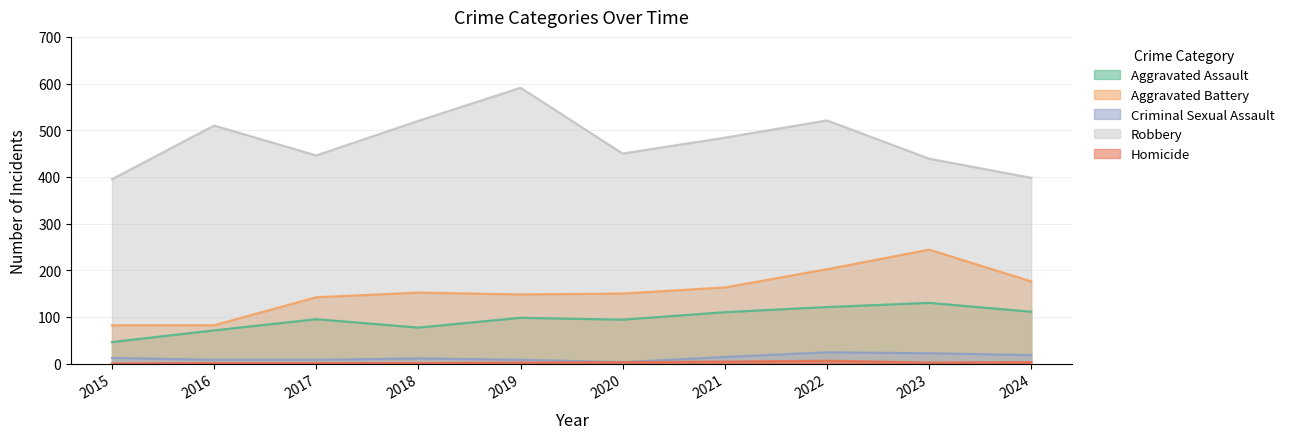

True or false: Criminal Sexual Assault and Aggravated Assault intersect in this chart.

False